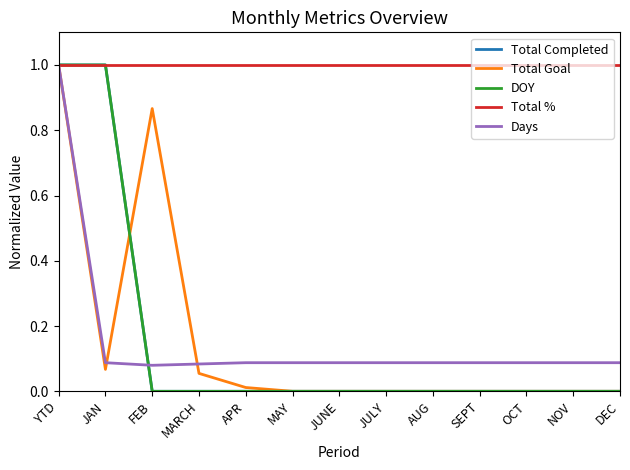

Does the chart display data point markers on the line(s)?

No